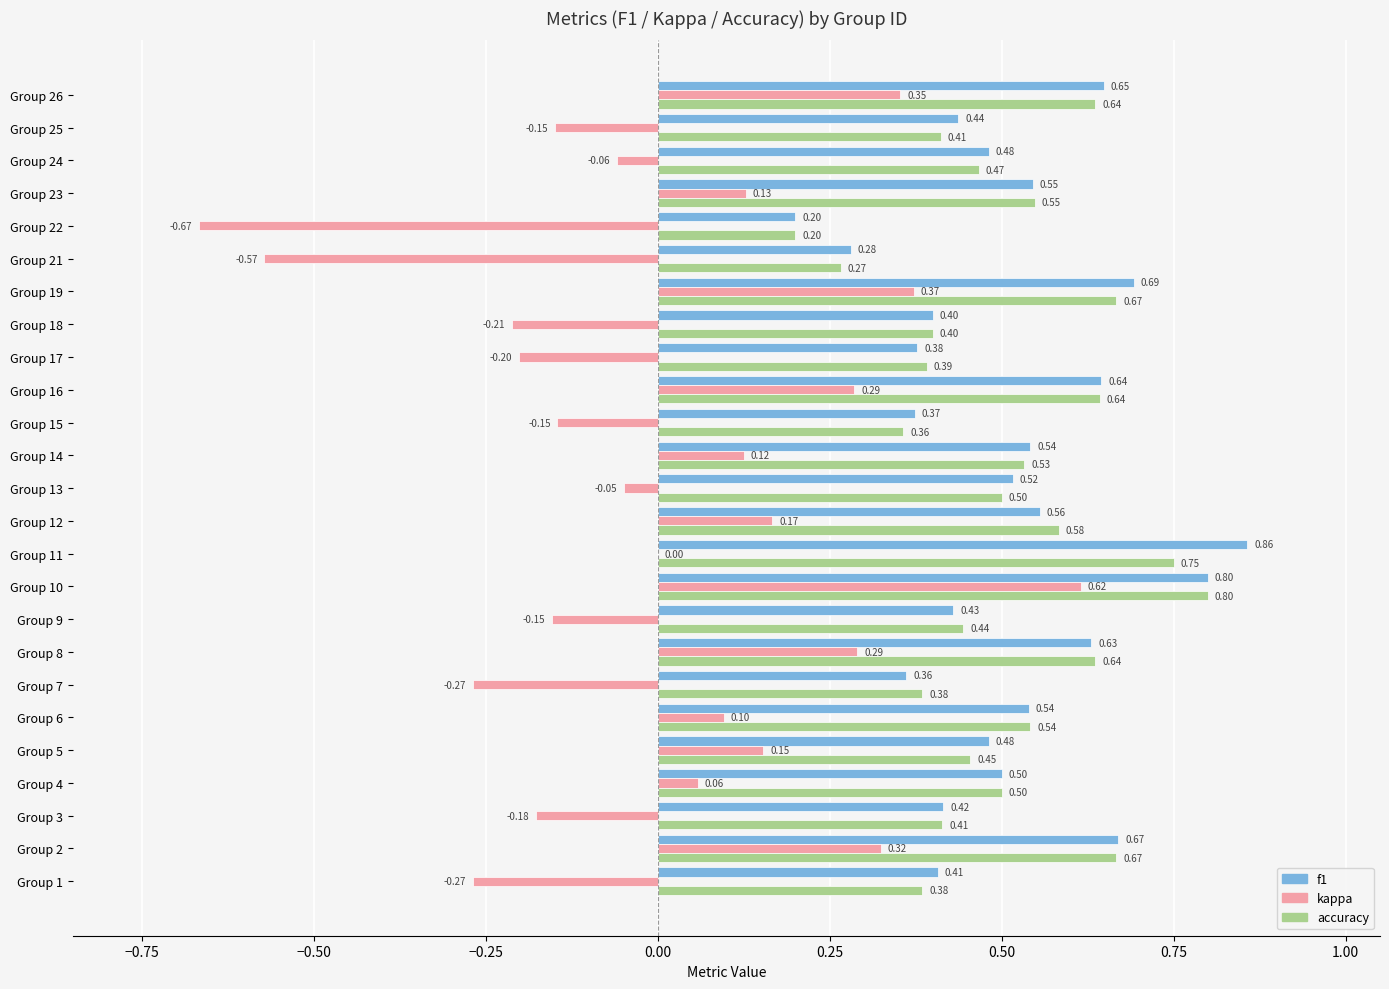

What is the average value of the f1 series?

0.5